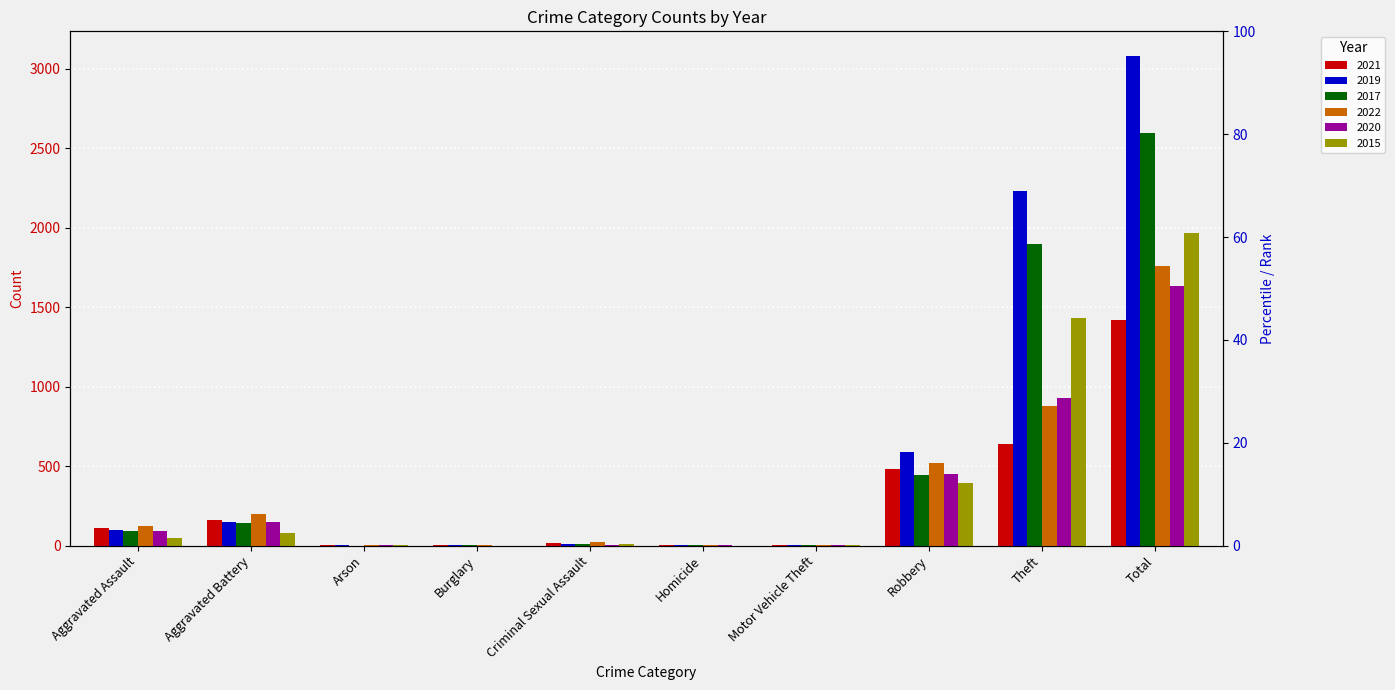

Reading left to right, list all the values displayed in this chart.

2021: Aggravated Assault=110	Aggravated Battery=162	Arson=2	Burglary=1	Criminal Sexual Assault=14	Homicide=4	Motor Vehicle Theft=2	Robbery=484	Theft=642	Total=1421
2019: Aggravated Assault=98	Aggravated Battery=148	Arson=1	Burglary=1	Criminal Sexual Assault=8	Homicide=2	Motor Vehicle Theft=1	Robbery=591	Theft=2230	Total=3080
2017: Aggravated Assault=95	Aggravated Battery=142	Arson=0	Burglary=2	Criminal Sexual Assault=8	Homicide=1	Motor Vehicle Theft=2	Robbery=446	Theft=1896	Total=2592
2022: Aggravated Assault=121	Aggravated Battery=202	Arson=5	Burglary=1	Criminal Sexual Assault=24	Homicide=5	Motor Vehicle Theft=2	Robbery=521	Theft=880	Total=1760
2020: Aggravated Assault=94	Aggravated Battery=150	Arson=1	Burglary=0	Criminal Sexual Assault=3	Homicide=3	Motor Vehicle Theft=3	Robbery=450	Theft=930	Total=1634
2015: Aggravated Assault=46	Aggravated Battery=82	Arson=3	Burglary=0	Criminal Sexual Assault=12	Homicide=0	Motor Vehicle Theft=1	Robbery=395	Theft=1429	Total=1968